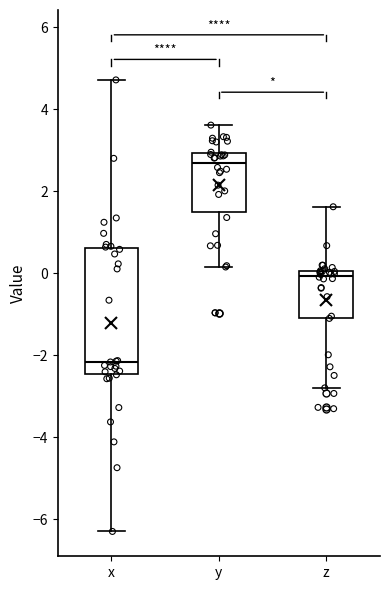

Where does the median line of the box for y sit on the y-axis? The values are not printed on the chart, so give them approximately, as read against the axis.

2.6